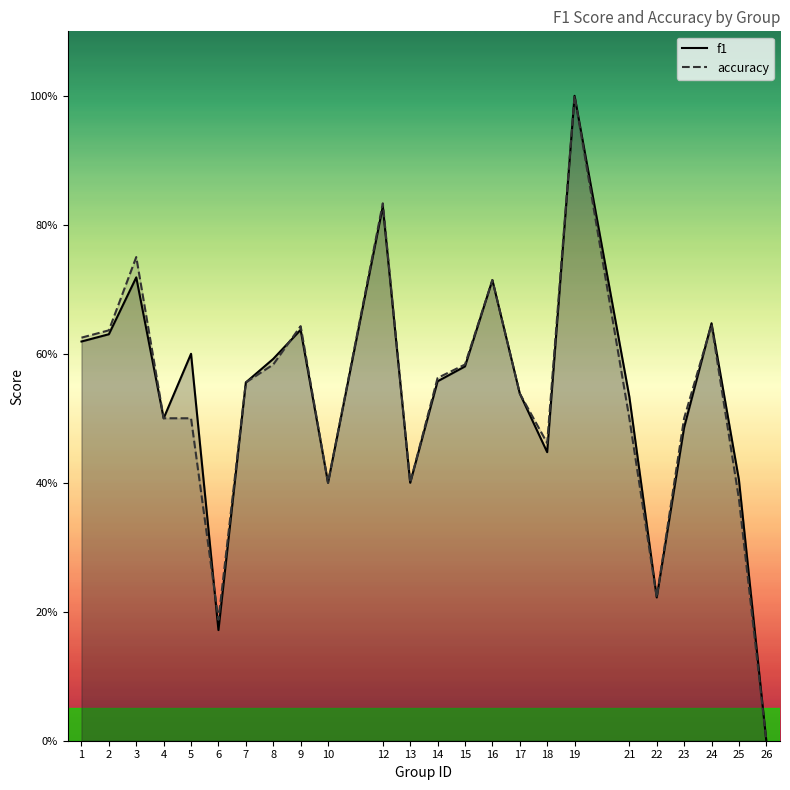

List the series in order of their peak value, lowest first.

f1, accuracy